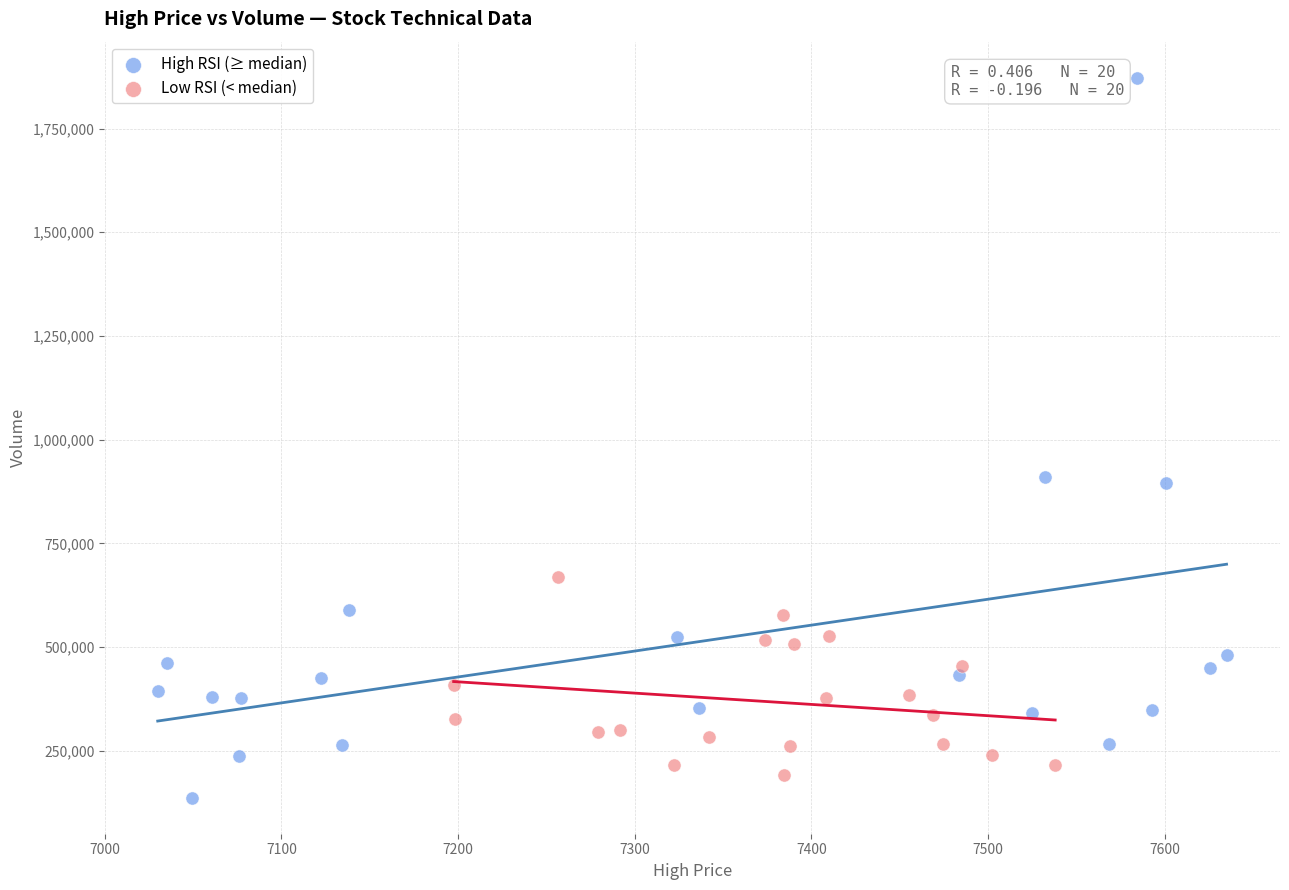

Which series has the largest Y range (max minus min)?

High RSI (≥ median)